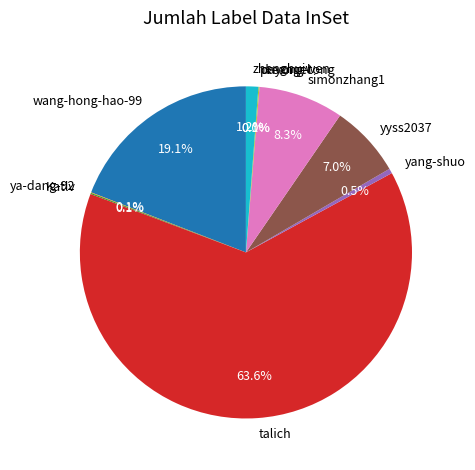

Which has a higher value, yyss2037 or simonzhang1?

simonzhang1